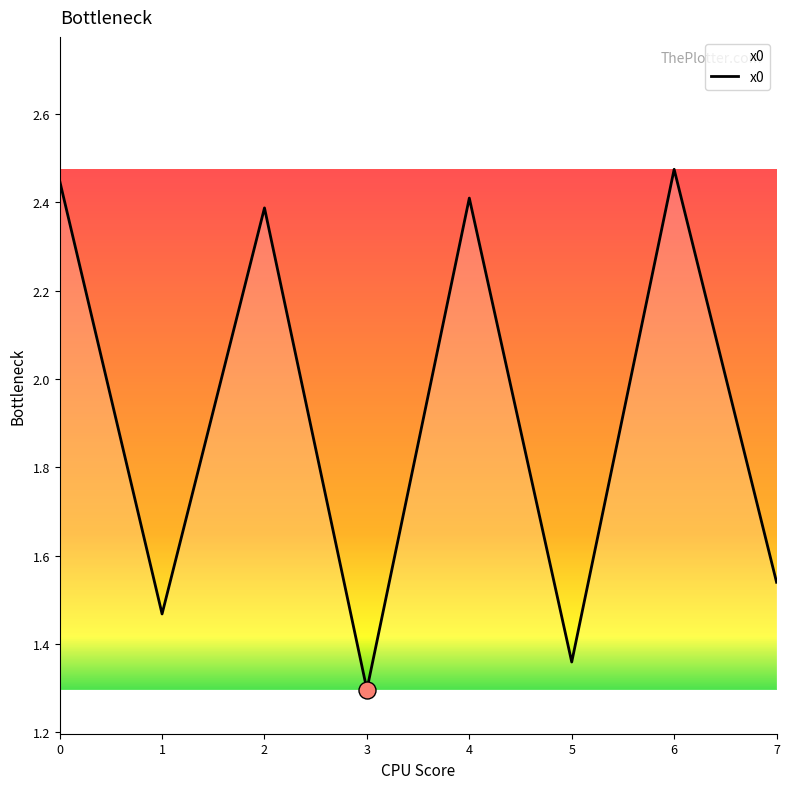

What is the change in value from 1 to 4?

+0.9